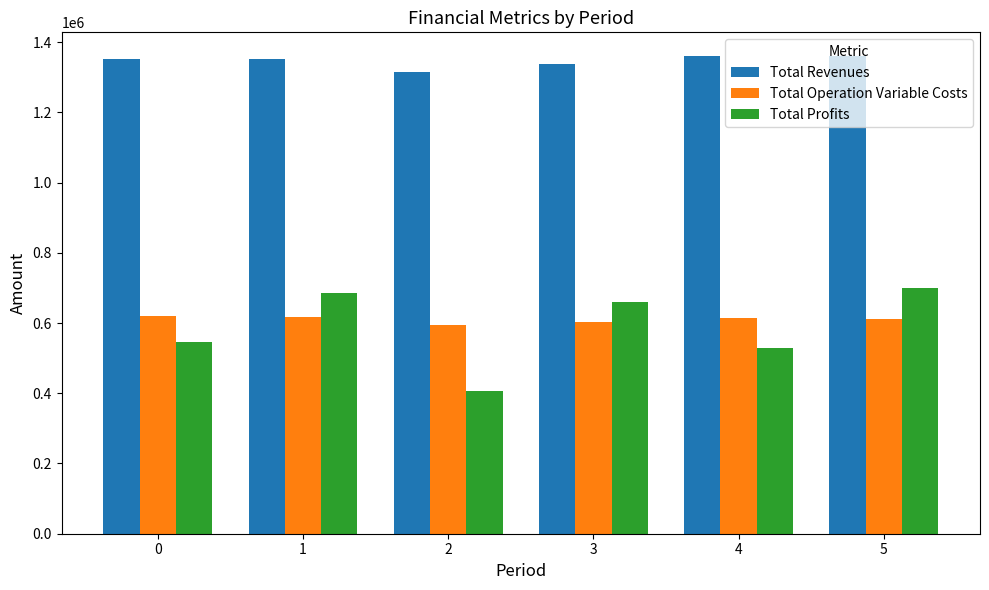

What are all the series names shown in the legend?

Total Revenues, Total Operation Variable Costs, Total Profits